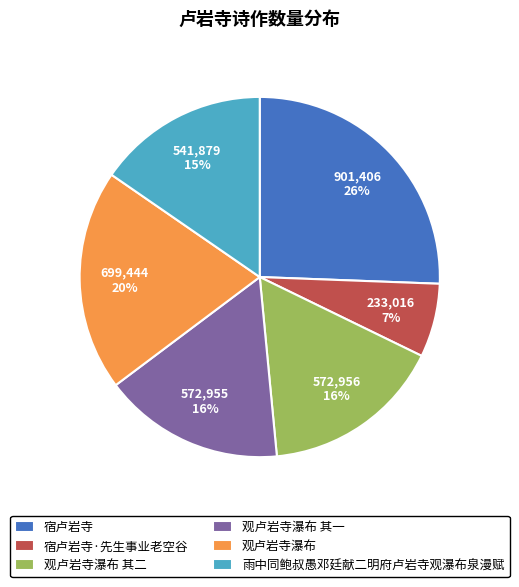

Which has a higher value, 观卢岩寺瀑布 or 宿卢岩寺·先生事业老空谷?

观卢岩寺瀑布